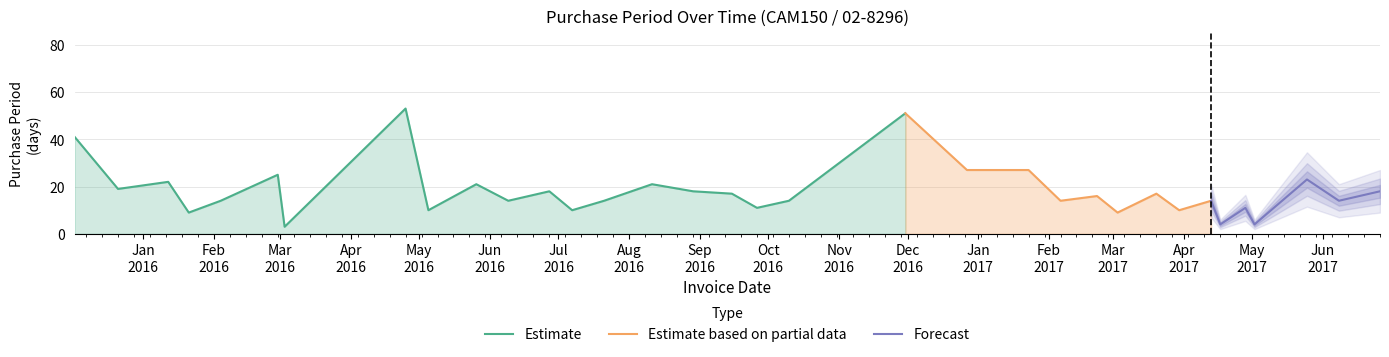

How many points are lower than both their immediate neighbors (excluding endpoints)?

13